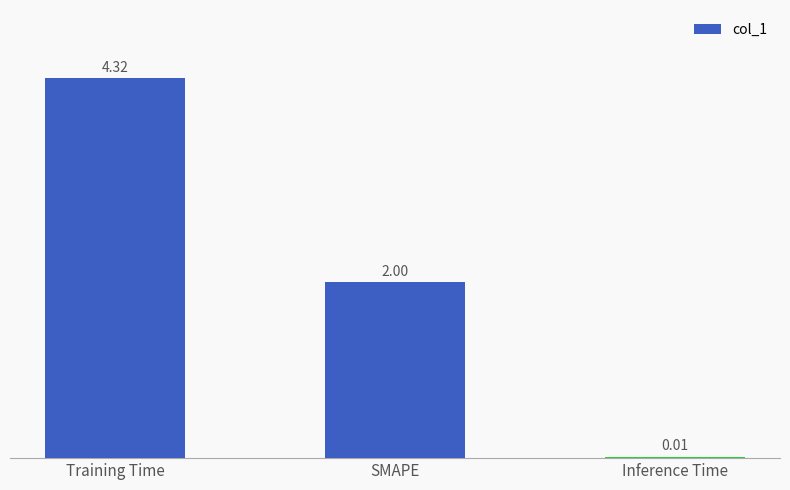

What is the average value?

2.1